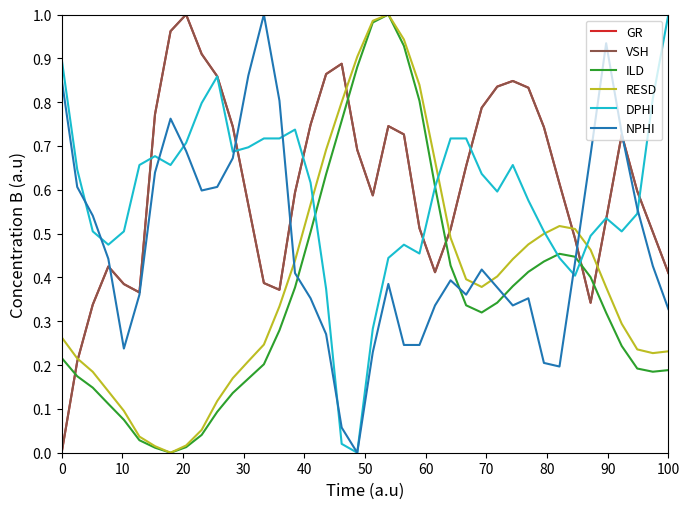

Which series ends up on top after the final intersection of ILD and VSH?

VSH